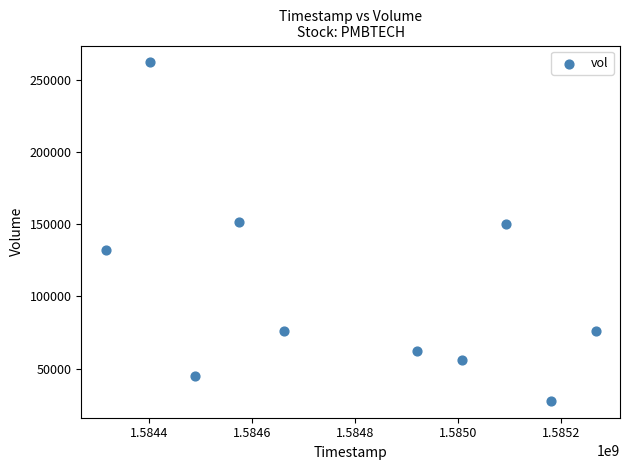

What is the average Y value?

103900